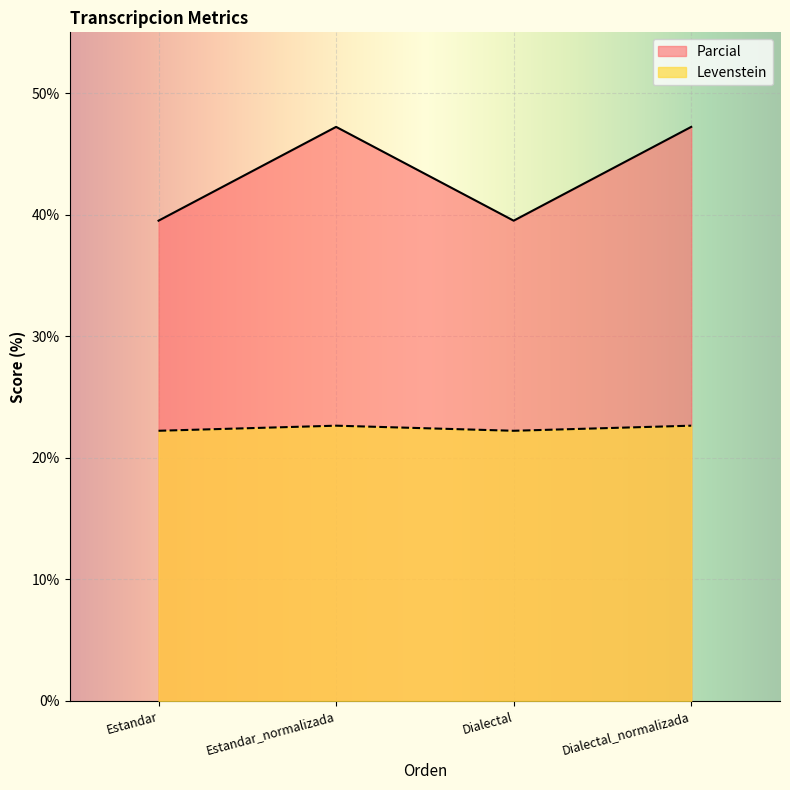

Count the number of categories in the chart.

4